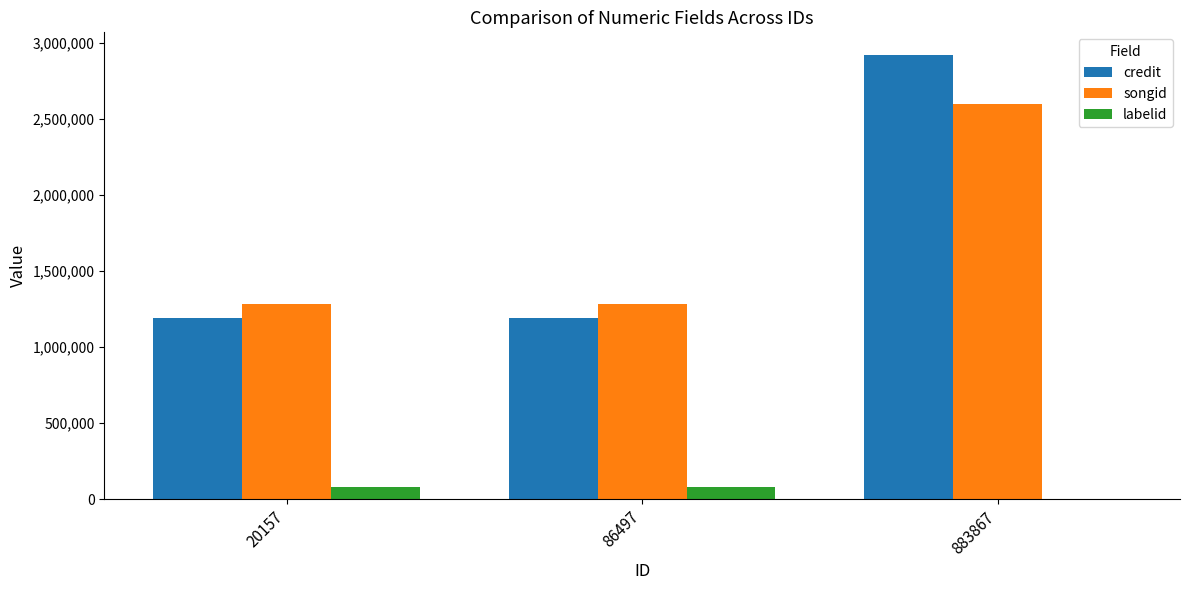

What is the spread (max minus min) of values at 20157?

1200522